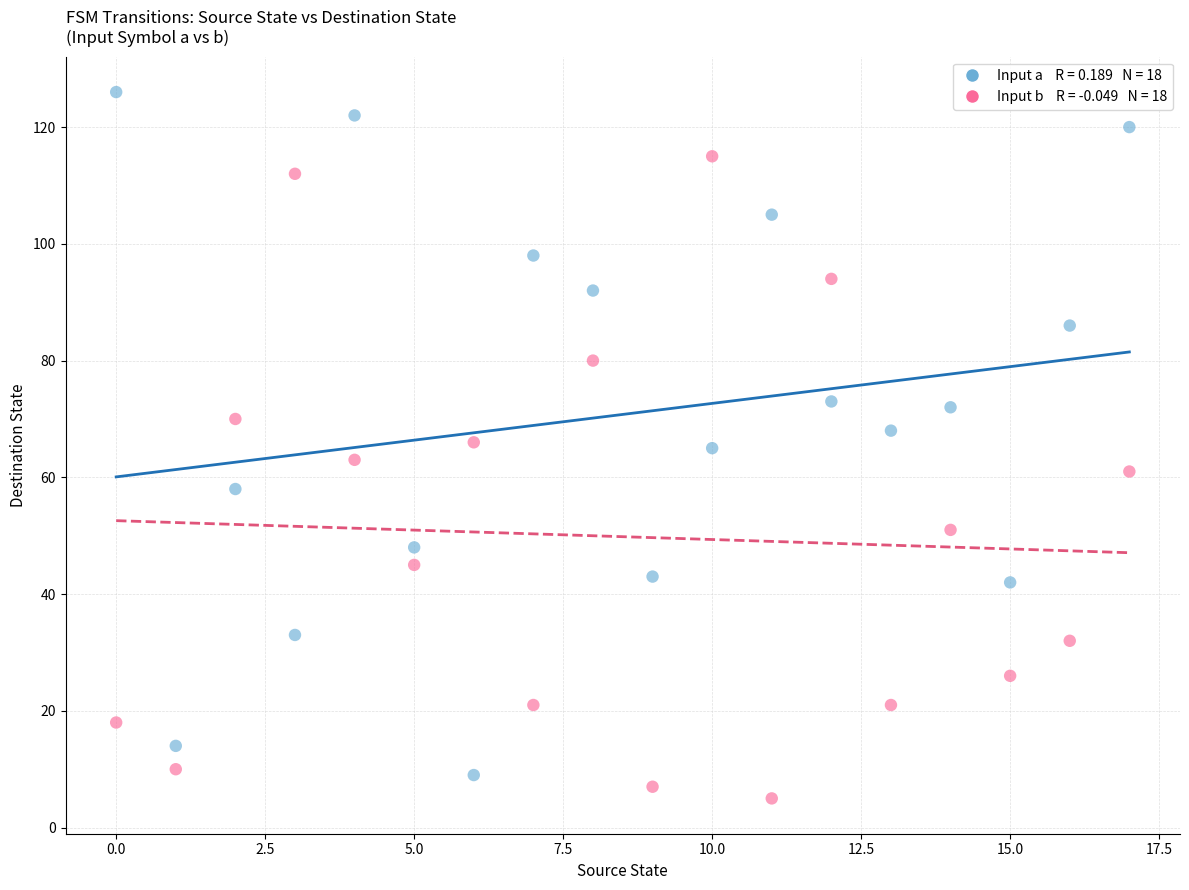

Across all data points, what is the range of Y values (max minus min)?

121